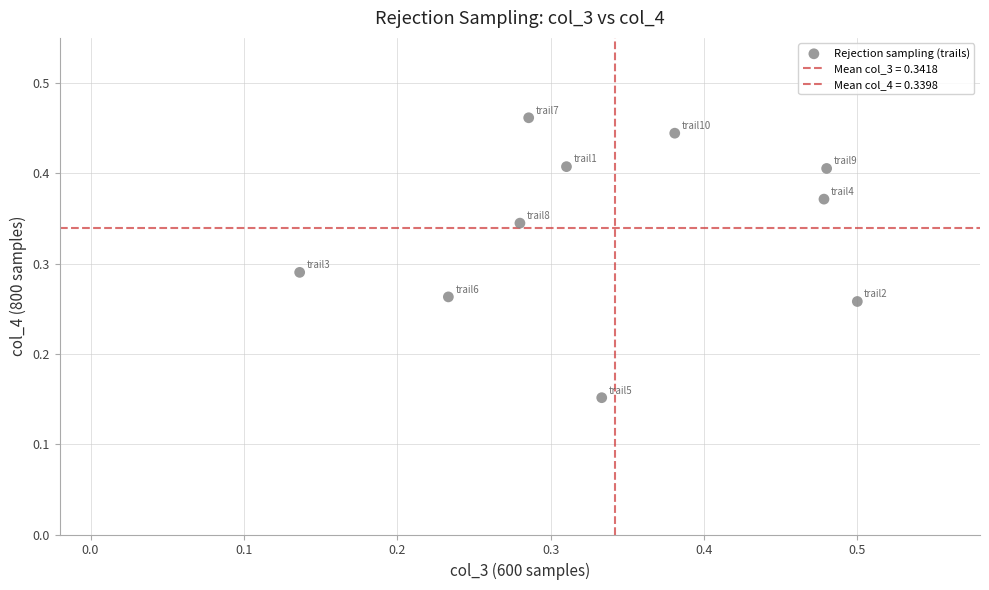

How many data points are displayed?

10